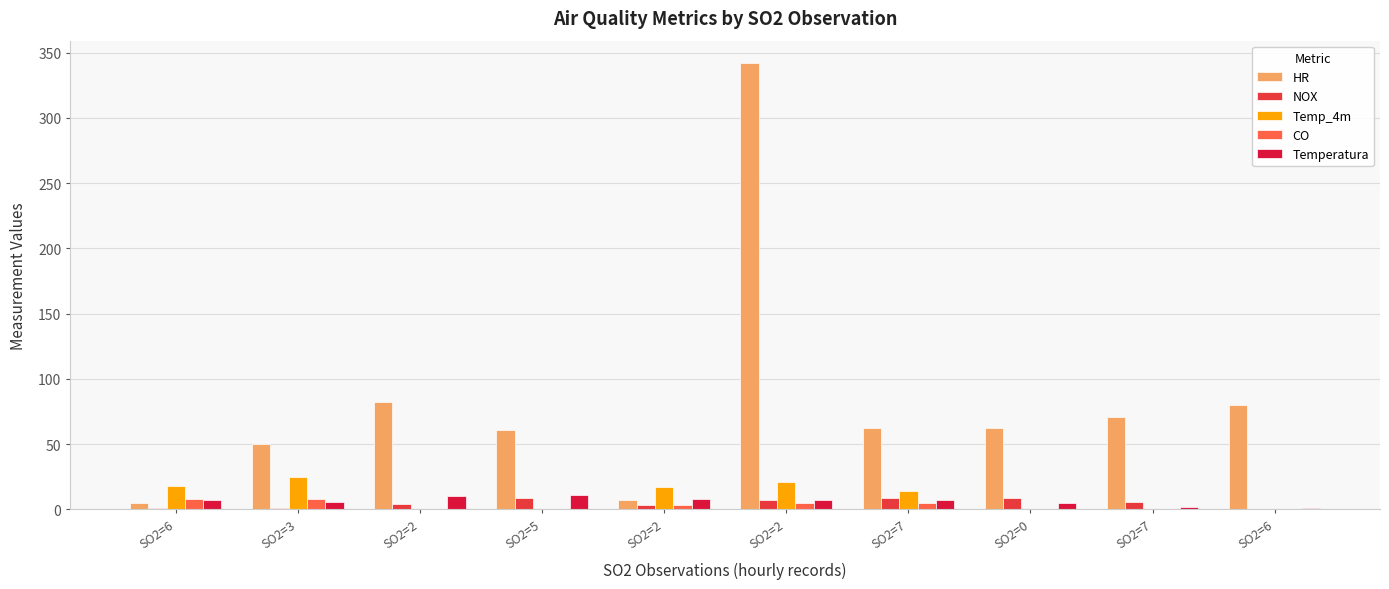

Rank the series by their maximum value, from highest to lowest.

HR, Temp_4m, Temperatura, NOX, CO